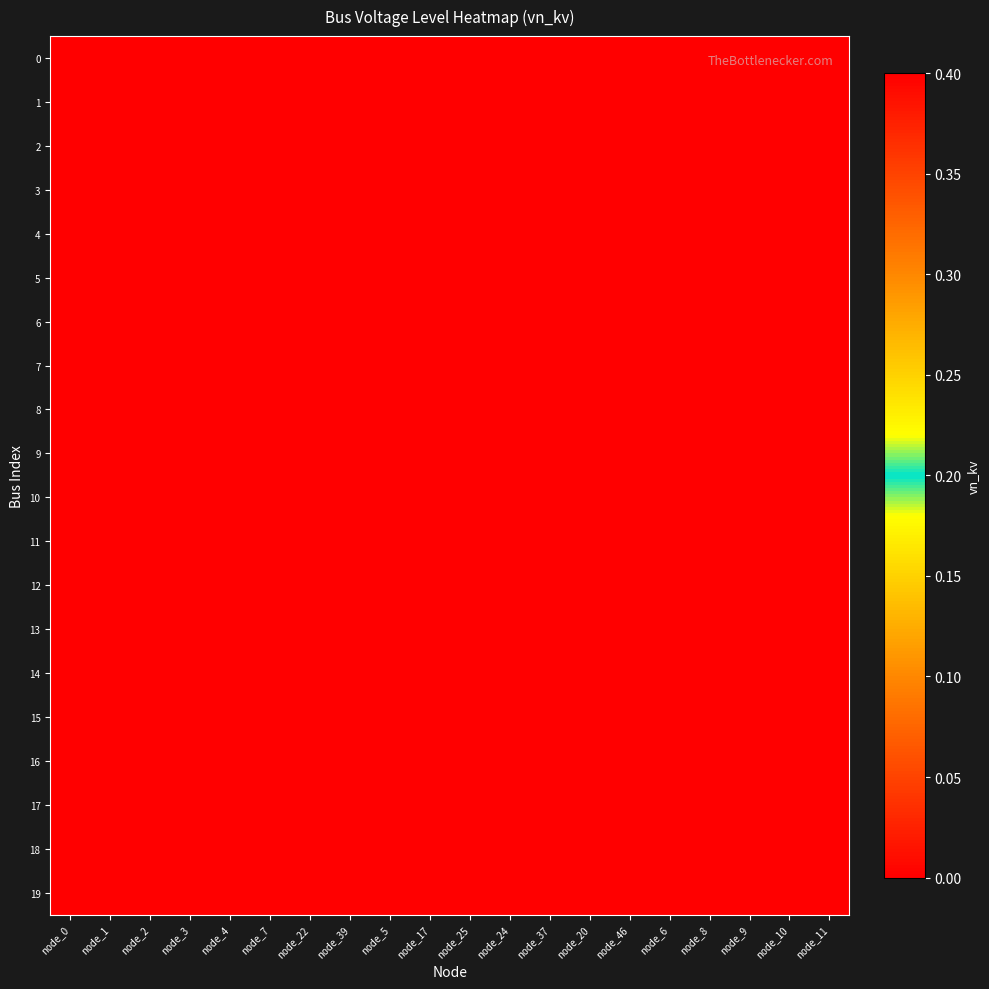

Reading right to left, extract all data points from this chart.

0: node_11=0.0	node_10=0.0	node_9=0.0	node_8=0.0	node_6=0.0	node_46=0.0	node_20=0.0	node_37=0.0	node_24=0.0	node_25=0.0	node_17=0.0	node_5=0.0	node_39=0.0	node_22=0.0	node_7=0.0	node_4=0.0	node_3=0.0	node_2=0.0	node_1=0.0	node_0=0.4
1: node_11=0.0	node_10=0.0	node_9=0.0	node_8=0.0	node_6=0.0	node_46=0.0	node_20=0.0	node_37=0.0	node_24=0.0	node_25=0.0	node_17=0.0	node_5=0.0	node_39=0.0	node_22=0.0	node_7=0.0	node_4=0.0	node_3=0.0	node_2=0.0	node_1=0.4	node_0=0.0
2: node_11=0.0	node_10=0.0	node_9=0.0	node_8=0.0	node_6=0.0	node_46=0.0	node_20=0.0	node_37=0.0	node_24=0.0	node_25=0.0	node_17=0.0	node_5=0.0	node_39=0.0	node_22=0.0	node_7=0.0	node_4=0.0	node_3=0.0	node_2=0.4	node_1=0.0	node_0=0.0
3: node_11=0.0	node_10=0.0	node_9=0.0	node_8=0.0	node_6=0.0	node_46=0.0	node_20=0.0	node_37=0.0	node_24=0.0	node_25=0.0	node_17=0.0	node_5=0.0	node_39=0.0	node_22=0.0	node_7=0.0	node_4=0.0	node_3=0.4	node_2=0.0	node_1=0.0	node_0=0.0
4: node_11=0.0	node_10=0.0	node_9=0.0	node_8=0.0	node_6=0.0	node_46=0.0	node_20=0.0	node_37=0.0	node_24=0.0	node_25=0.0	node_17=0.0	node_5=0.0	node_39=0.0	node_22=0.0	node_7=0.0	node_4=0.4	node_3=0.0	node_2=0.0	node_1=0.0	node_0=0.0
5: node_11=0.0	node_10=0.0	node_9=0.0	node_8=0.0	node_6=0.0	node_46=0.0	node_20=0.0	node_37=0.0	node_24=0.0	node_25=0.0	node_17=0.0	node_5=0.0	node_39=0.0	node_22=0.0	node_7=0.4	node_4=0.0	node_3=0.0	node_2=0.0	node_1=0.0	node_0=0.0
6: node_11=0.0	node_10=0.0	node_9=0.0	node_8=0.0	node_6=0.0	node_46=0.0	node_20=0.0	node_37=0.0	node_24=0.0	node_25=0.0	node_17=0.0	node_5=0.0	node_39=0.0	node_22=0.4	node_7=0.0	node_4=0.0	node_3=0.0	node_2=0.0	node_1=0.0	node_0=0.0
7: node_11=0.0	node_10=0.0	node_9=0.0	node_8=0.0	node_6=0.0	node_46=0.0	node_20=0.0	node_37=0.0	node_24=0.0	node_25=0.0	node_17=0.0	node_5=0.0	node_39=0.4	node_22=0.0	node_7=0.0	node_4=0.0	node_3=0.0	node_2=0.0	node_1=0.0	node_0=0.0
8: node_11=0.0	node_10=0.0	node_9=0.0	node_8=0.0	node_6=0.0	node_46=0.0	node_20=0.0	node_37=0.0	node_24=0.0	node_25=0.0	node_17=0.0	node_5=0.4	node_39=0.0	node_22=0.0	node_7=0.0	node_4=0.0	node_3=0.0	node_2=0.0	node_1=0.0	node_0=0.0
9: node_11=0.0	node_10=0.0	node_9=0.0	node_8=0.0	node_6=0.0	node_46=0.0	node_20=0.0	node_37=0.0	node_24=0.0	node_25=0.0	node_17=0.4	node_5=0.0	node_39=0.0	node_22=0.0	node_7=0.0	node_4=0.0	node_3=0.0	node_2=0.0	node_1=0.0	node_0=0.0
10: node_11=0.0	node_10=0.0	node_9=0.0	node_8=0.0	node_6=0.0	node_46=0.0	node_20=0.0	node_37=0.0	node_24=0.0	node_25=0.4	node_17=0.0	node_5=0.0	node_39=0.0	node_22=0.0	node_7=0.0	node_4=0.0	node_3=0.0	node_2=0.0	node_1=0.0	node_0=0.0
11: node_11=0.0	node_10=0.0	node_9=0.0	node_8=0.0	node_6=0.0	node_46=0.0	node_20=0.0	node_37=0.0	node_24=0.4	node_25=0.0	node_17=0.0	node_5=0.0	node_39=0.0	node_22=0.0	node_7=0.0	node_4=0.0	node_3=0.0	node_2=0.0	node_1=0.0	node_0=0.0
12: node_11=0.0	node_10=0.0	node_9=0.0	node_8=0.0	node_6=0.0	node_46=0.0	node_20=0.0	node_37=0.4	node_24=0.0	node_25=0.0	node_17=0.0	node_5=0.0	node_39=0.0	node_22=0.0	node_7=0.0	node_4=0.0	node_3=0.0	node_2=0.0	node_1=0.0	node_0=0.0
13: node_11=0.0	node_10=0.0	node_9=0.0	node_8=0.0	node_6=0.0	node_46=0.0	node_20=0.4	node_37=0.0	node_24=0.0	node_25=0.0	node_17=0.0	node_5=0.0	node_39=0.0	node_22=0.0	node_7=0.0	node_4=0.0	node_3=0.0	node_2=0.0	node_1=0.0	node_0=0.0
14: node_11=0.0	node_10=0.0	node_9=0.0	node_8=0.0	node_6=0.0	node_46=0.4	node_20=0.0	node_37=0.0	node_24=0.0	node_25=0.0	node_17=0.0	node_5=0.0	node_39=0.0	node_22=0.0	node_7=0.0	node_4=0.0	node_3=0.0	node_2=0.0	node_1=0.0	node_0=0.0
15: node_11=0.0	node_10=0.0	node_9=0.0	node_8=0.0	node_6=0.4	node_46=0.0	node_20=0.0	node_37=0.0	node_24=0.0	node_25=0.0	node_17=0.0	node_5=0.0	node_39=0.0	node_22=0.0	node_7=0.0	node_4=0.0	node_3=0.0	node_2=0.0	node_1=0.0	node_0=0.0
16: node_11=0.0	node_10=0.0	node_9=0.0	node_8=0.4	node_6=0.0	node_46=0.0	node_20=0.0	node_37=0.0	node_24=0.0	node_25=0.0	node_17=0.0	node_5=0.0	node_39=0.0	node_22=0.0	node_7=0.0	node_4=0.0	node_3=0.0	node_2=0.0	node_1=0.0	node_0=0.0
17: node_11=0.0	node_10=0.0	node_9=0.4	node_8=0.0	node_6=0.0	node_46=0.0	node_20=0.0	node_37=0.0	node_24=0.0	node_25=0.0	node_17=0.0	node_5=0.0	node_39=0.0	node_22=0.0	node_7=0.0	node_4=0.0	node_3=0.0	node_2=0.0	node_1=0.0	node_0=0.0
18: node_11=0.0	node_10=0.4	node_9=0.0	node_8=0.0	node_6=0.0	node_46=0.0	node_20=0.0	node_37=0.0	node_24=0.0	node_25=0.0	node_17=0.0	node_5=0.0	node_39=0.0	node_22=0.0	node_7=0.0	node_4=0.0	node_3=0.0	node_2=0.0	node_1=0.0	node_0=0.0
19: node_11=0.4	node_10=0.0	node_9=0.0	node_8=0.0	node_6=0.0	node_46=0.0	node_20=0.0	node_37=0.0	node_24=0.0	node_25=0.0	node_17=0.0	node_5=0.0	node_39=0.0	node_22=0.0	node_7=0.0	node_4=0.0	node_3=0.0	node_2=0.0	node_1=0.0	node_0=0.0